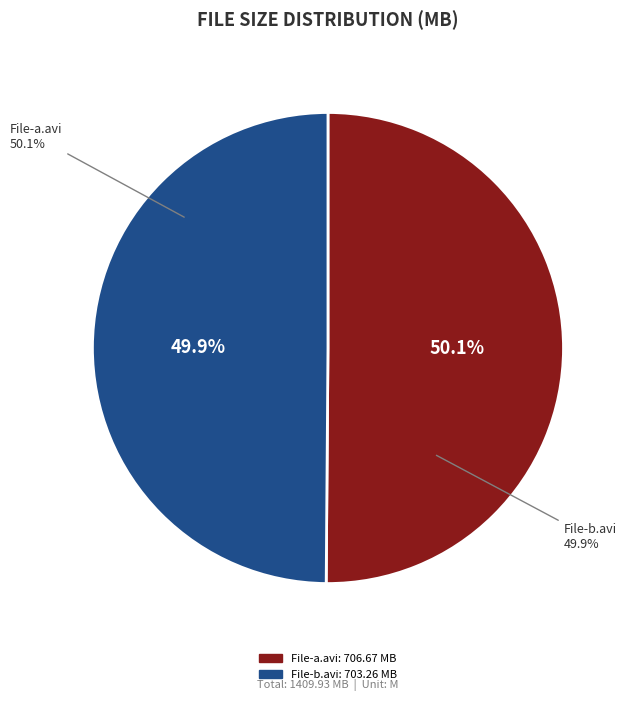

Between Cum.On.My.Hairy.Pussy.DVDRip.XxX-a.avi and Cum.On.My.Hairy.Pussy.DVDRip.XxX-b.avi, which is larger?

Cum.On.My.Hairy.Pussy.DVDRip.XxX-a.avi